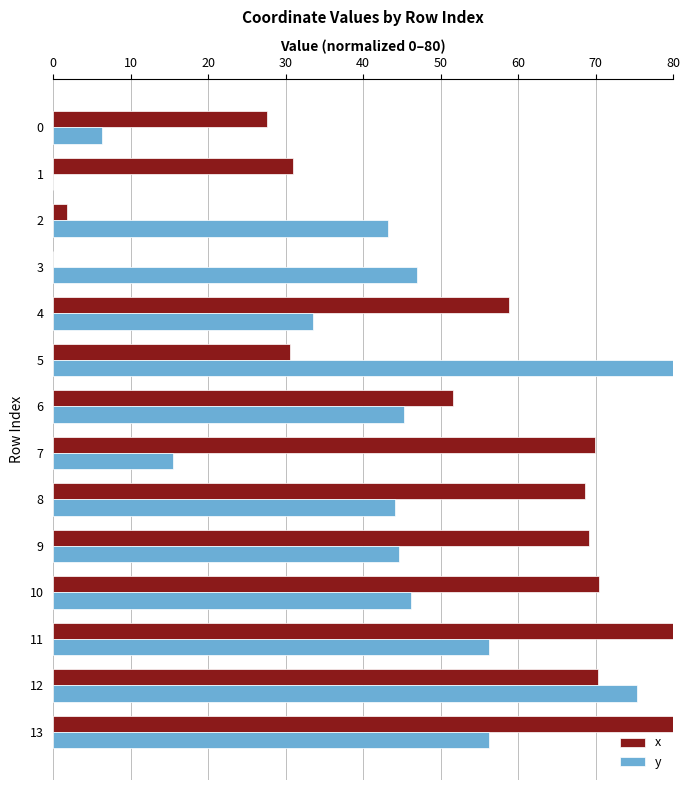

True or false: y has a value of 16.9 at 13.

False